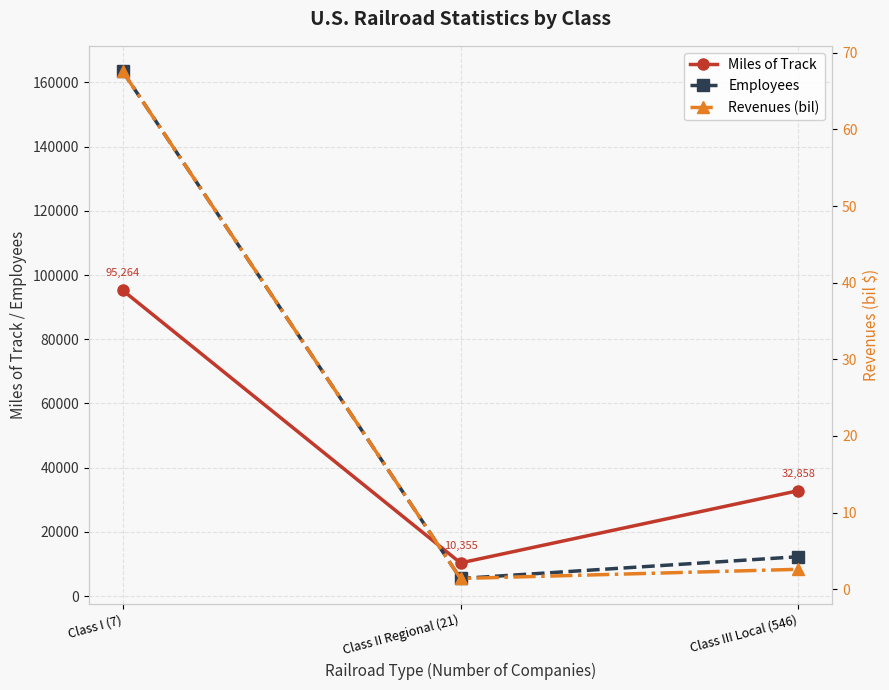

What is the total value across all series at Class III Local (546)?

45153.6